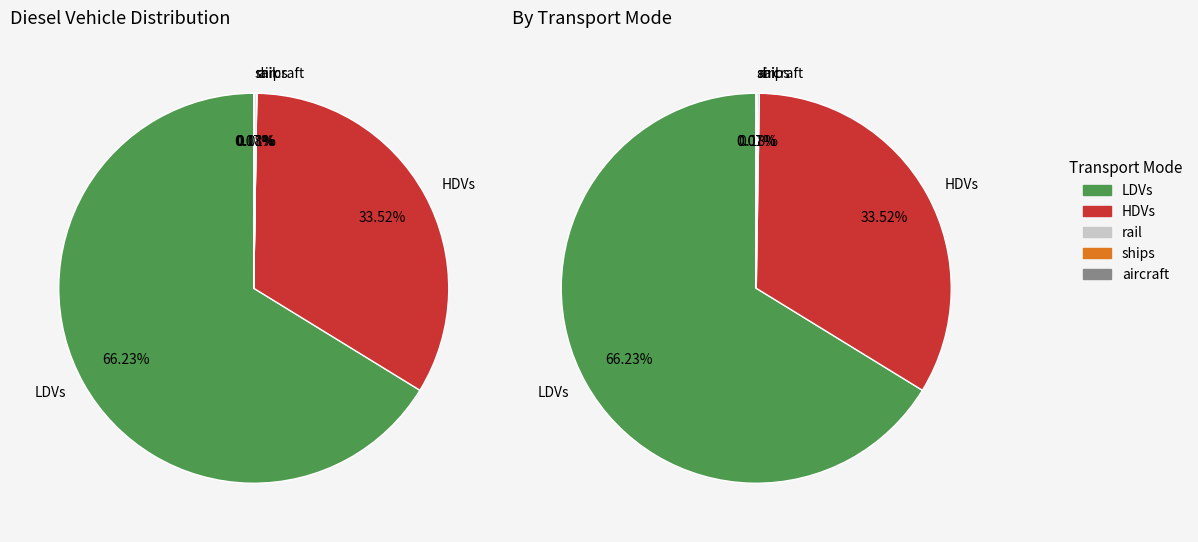

Which slice represents more than half of the pie?

LDVs